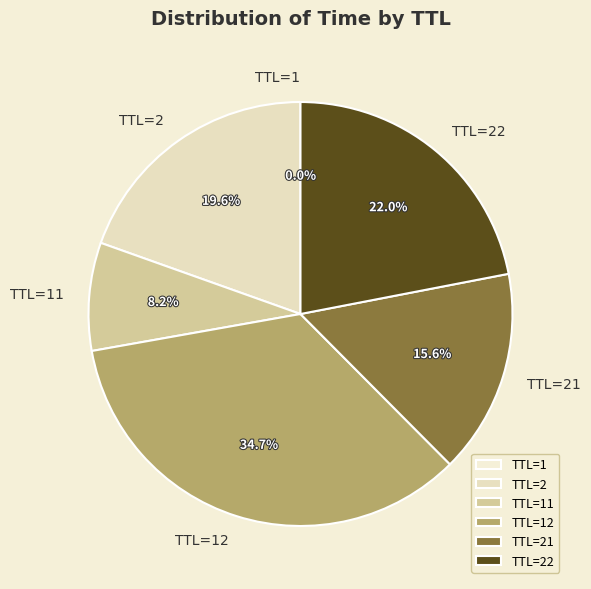

How much of the chart is everything except TTL=21?

84.4%